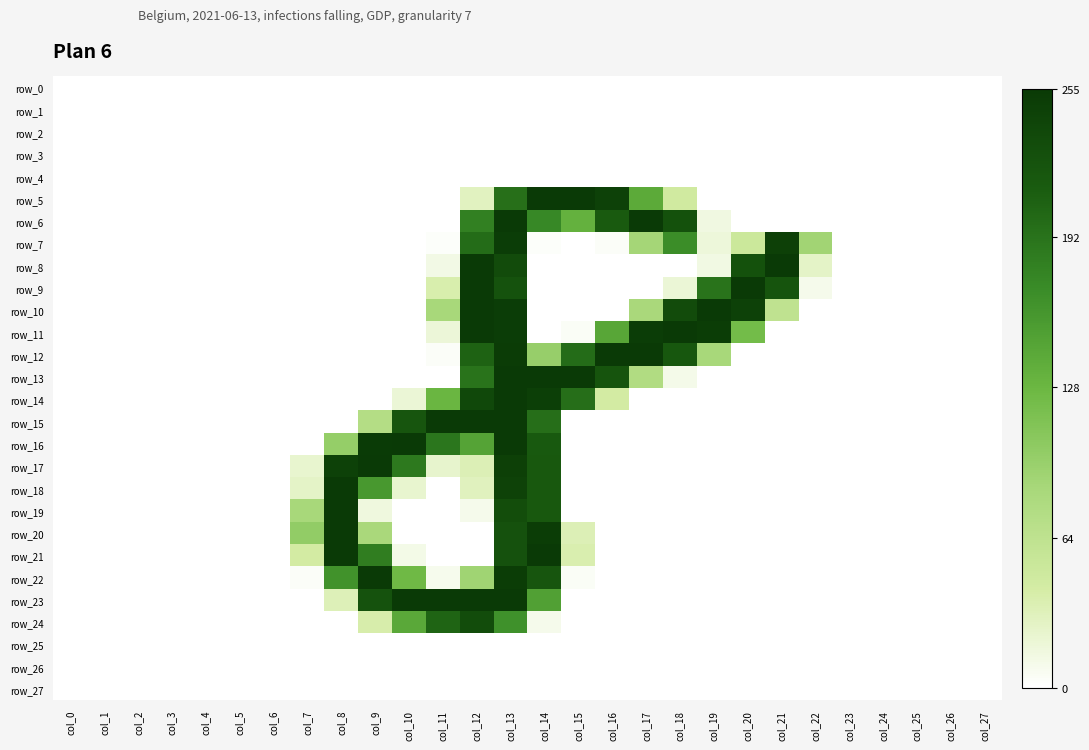

At which label is row_1 closest to 0?

col_0